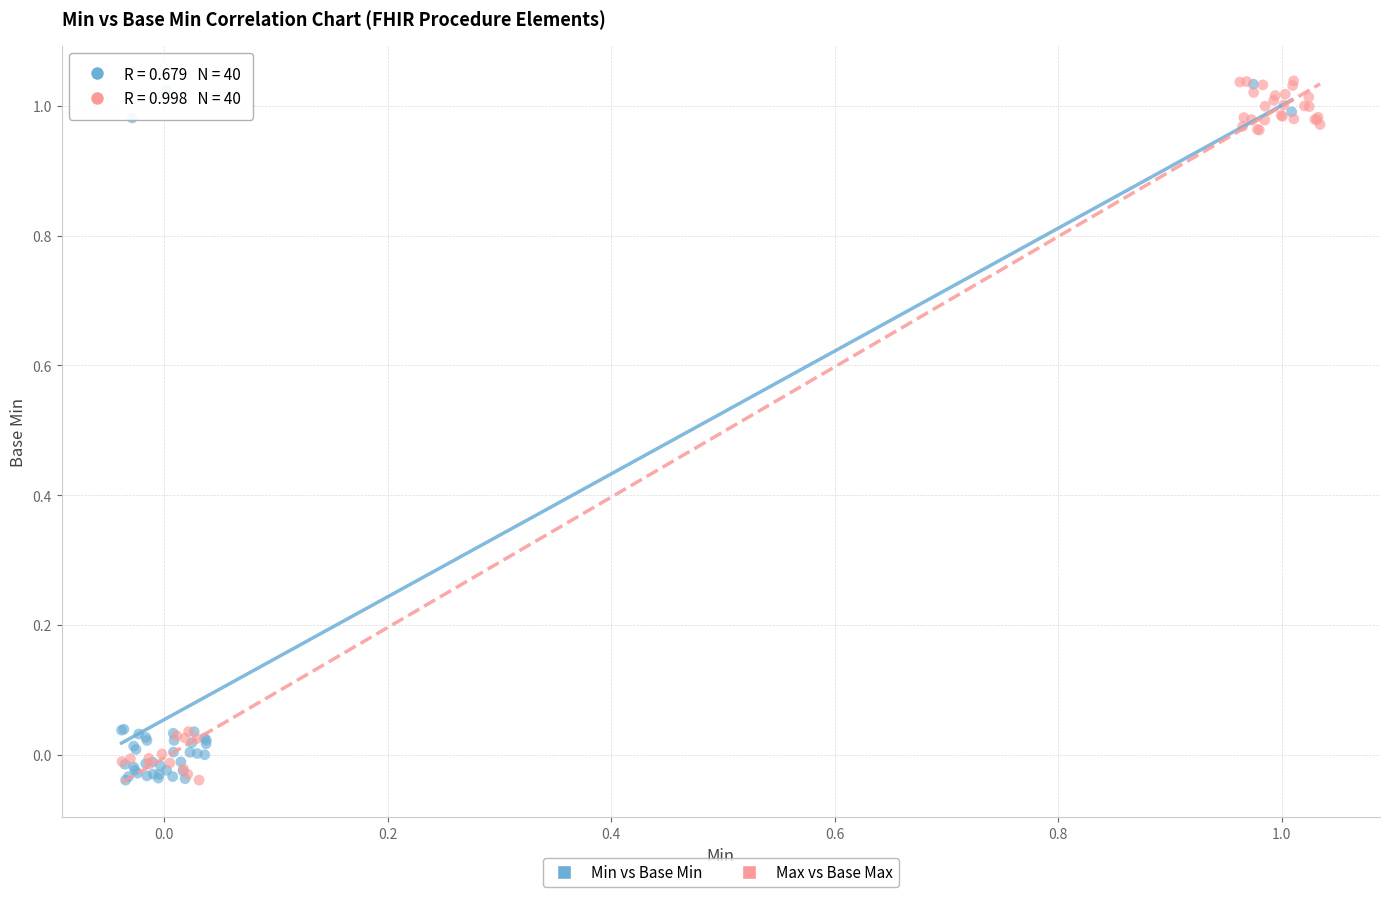

What are all the series names shown in the legend?

Min vs Base Min, Max vs Base Max